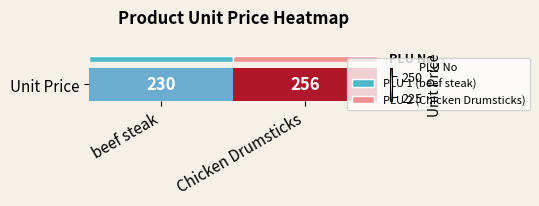

What is the difference between the maximum and minimum values?

26